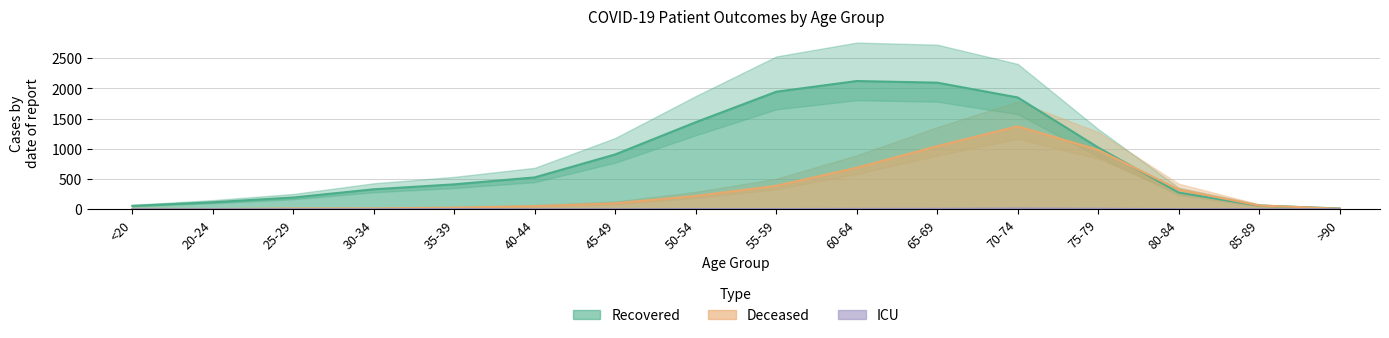

Reading right to left, list all the values displayed in this chart.

recovered_patients: 13	60	275	1020	1849	2094	2121	1944	1440	907	527	412	330	194	116	56
deceased_patients: 9	62	325	982	1372	1044	687	388	221	98	52	26	14	13	3	7
patients_in_icu: 0	1	1	7	11	6	5	3	3	0	0	3	0	0	0	0